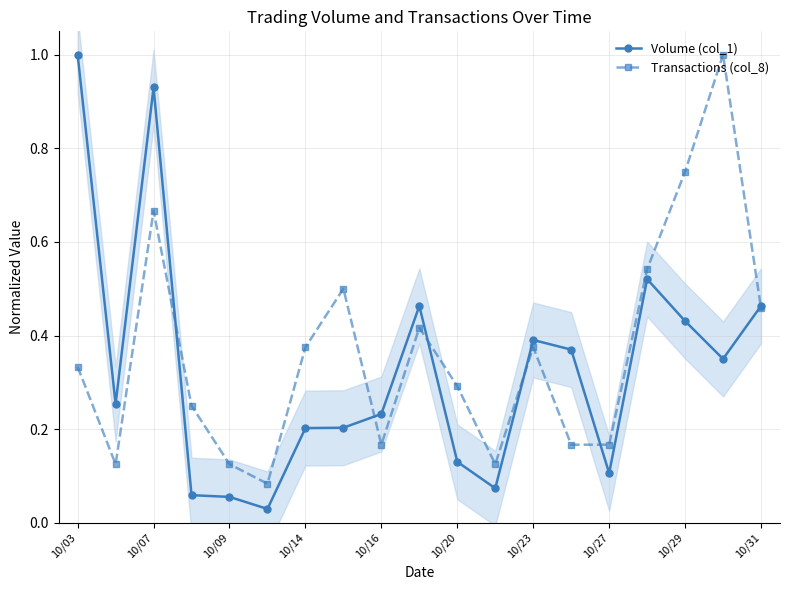

What is the maximum value shown in the chart?

1.0